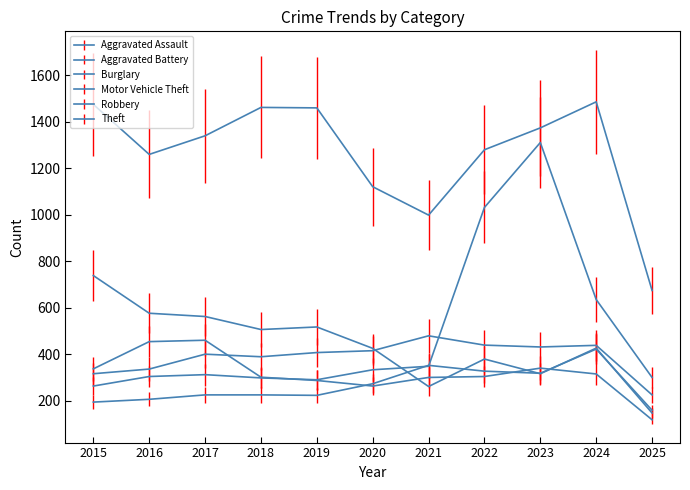

True or false: Theft and Motor Vehicle Theft intersect in this chart.

False